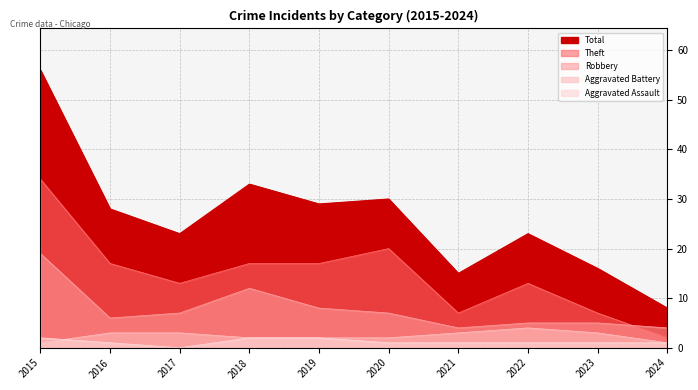

In Total, how many points are lower than both neighbors (excluding endpoints)?

3